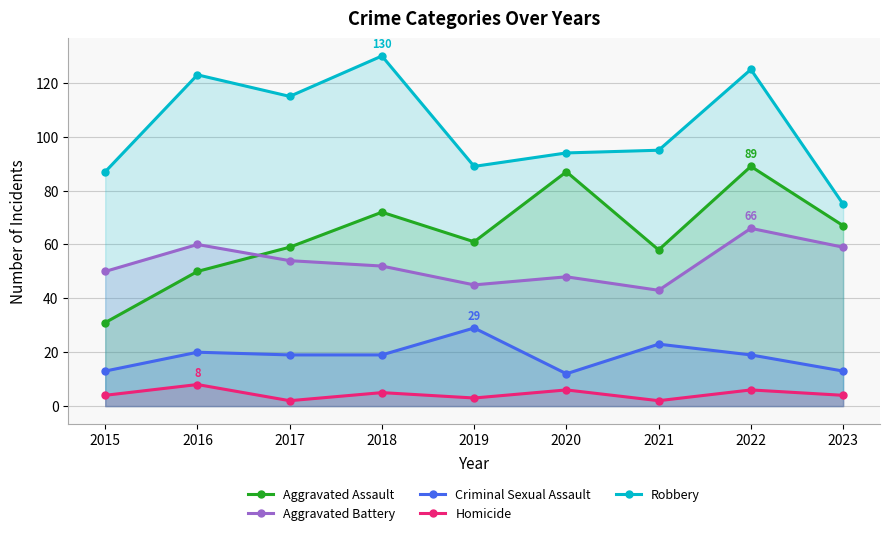

What is the average value of the Aggravated Battery series?

53